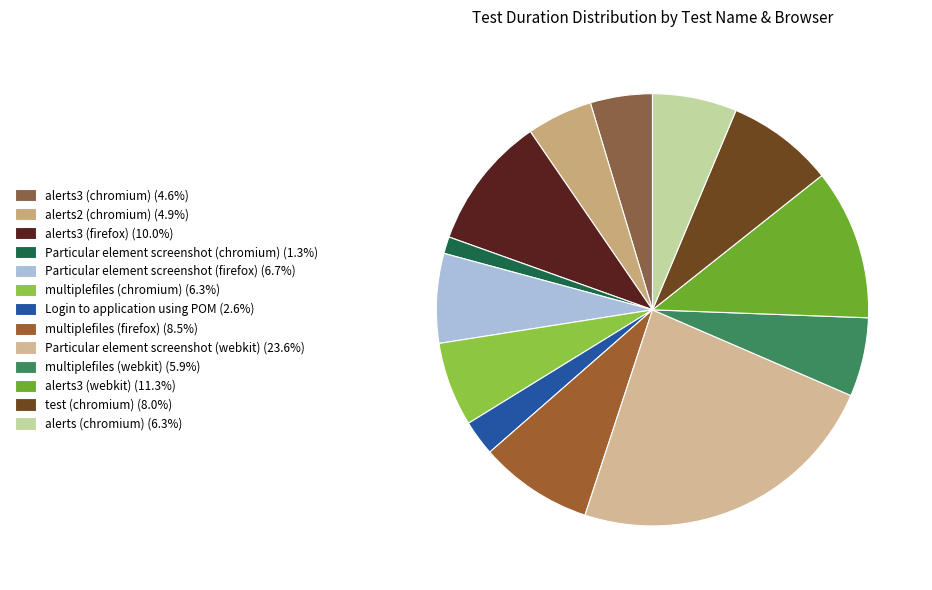

Between multiplefiles (chromium) and alerts2 (chromium), which is larger?

multiplefiles (chromium)